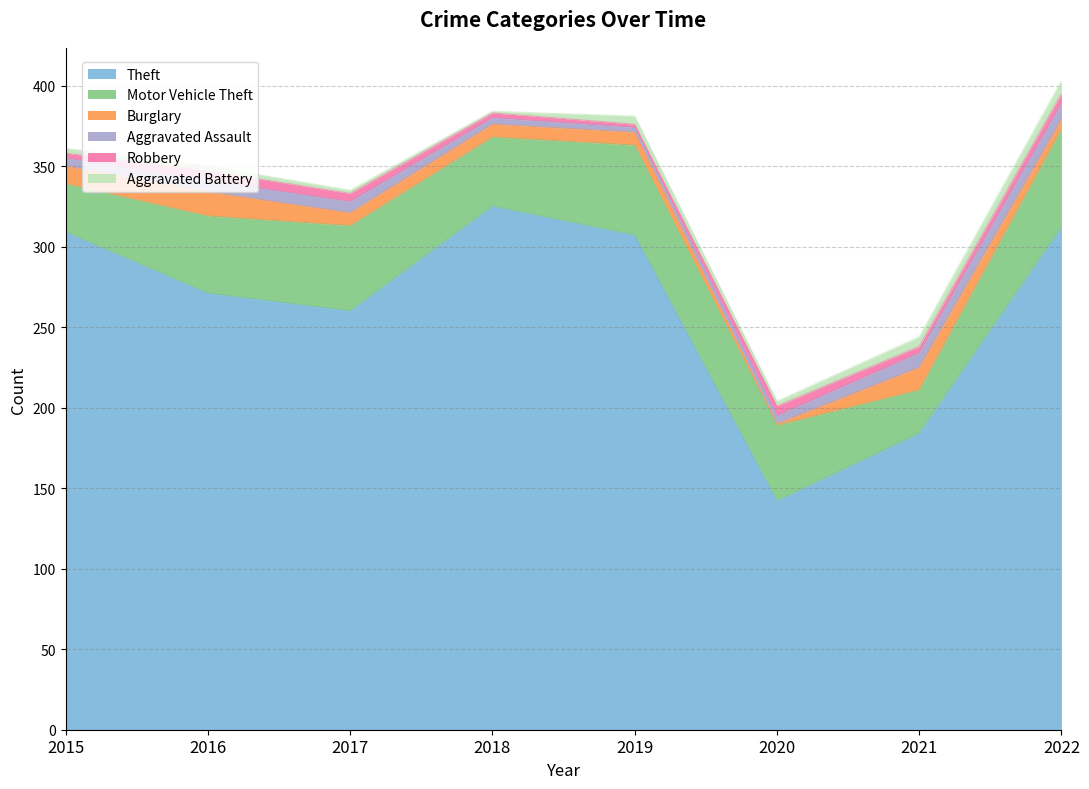

How many lines are shown in the chart?

6